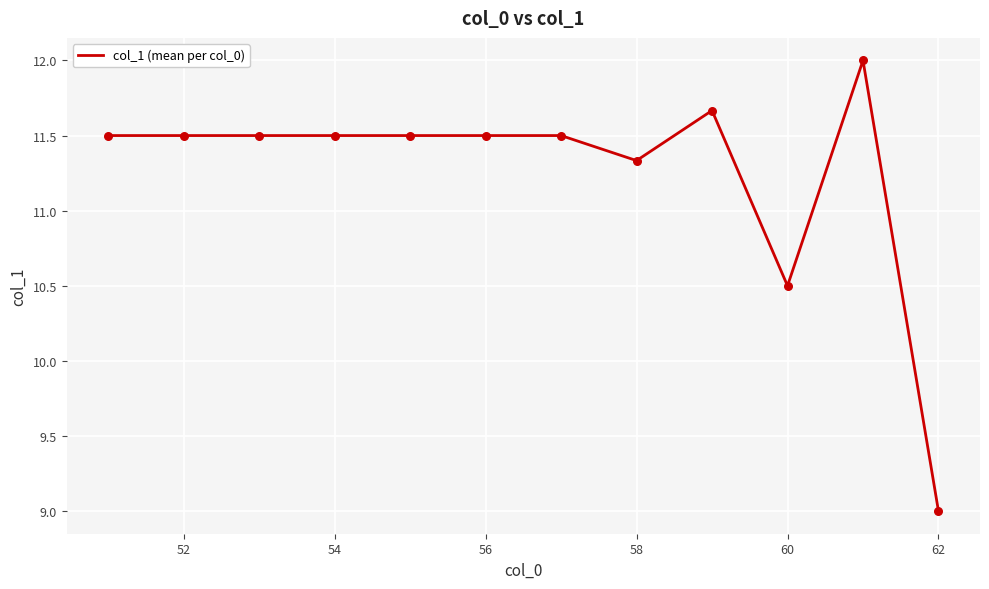

What is the difference between the maximum and minimum values?

3.0